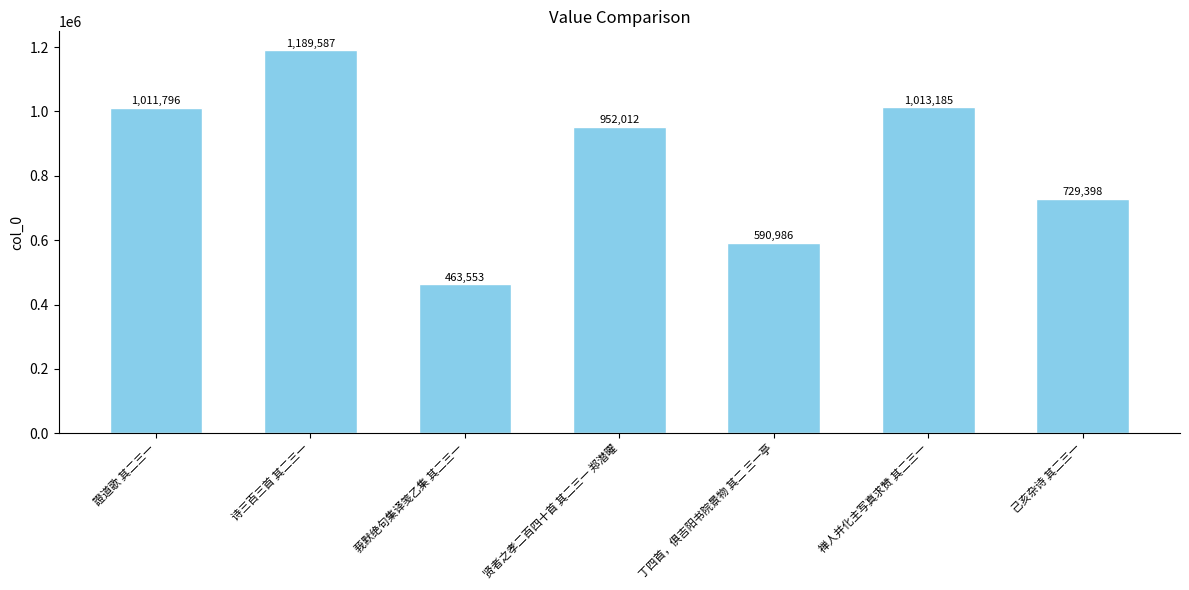

List the labels in order of value, smallest first.

莪默绝句集译笺乙集 其二三一, 丁四首，俱吉阳书院景物 其二 三一亭, 己亥杂诗 其二三一, 贤者之孝二百四十首 其二三一 郑潜曜, 證道歌 其二三一, 禅人并化主写真求赞 其二三一, 诗三百三首 其二三一